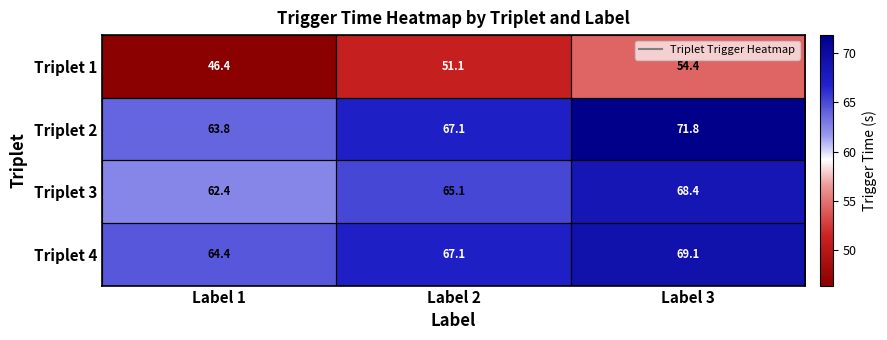

Where does the Triplet 3 series first go above 65?

Label 2